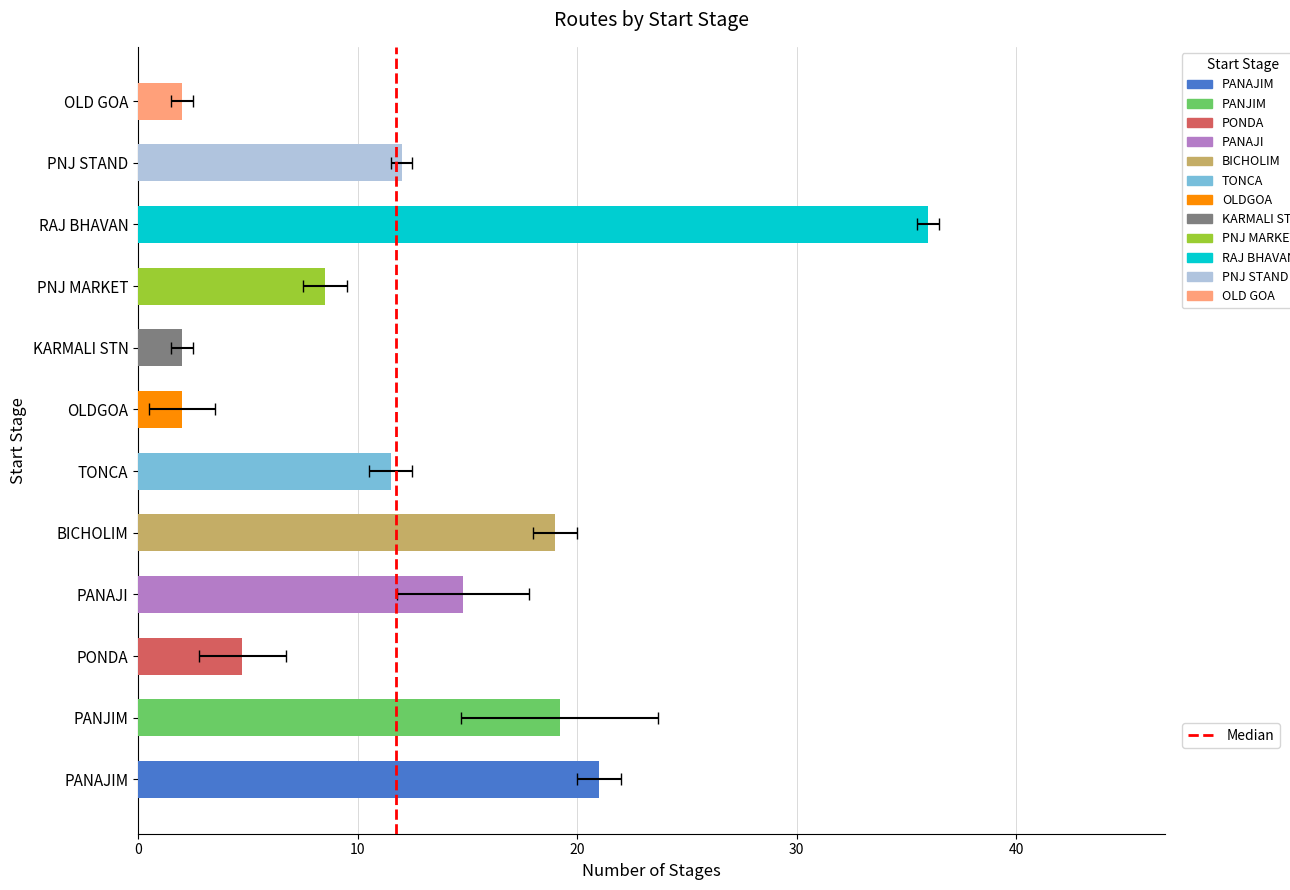

What is the approximate value at PONDA?

4.8